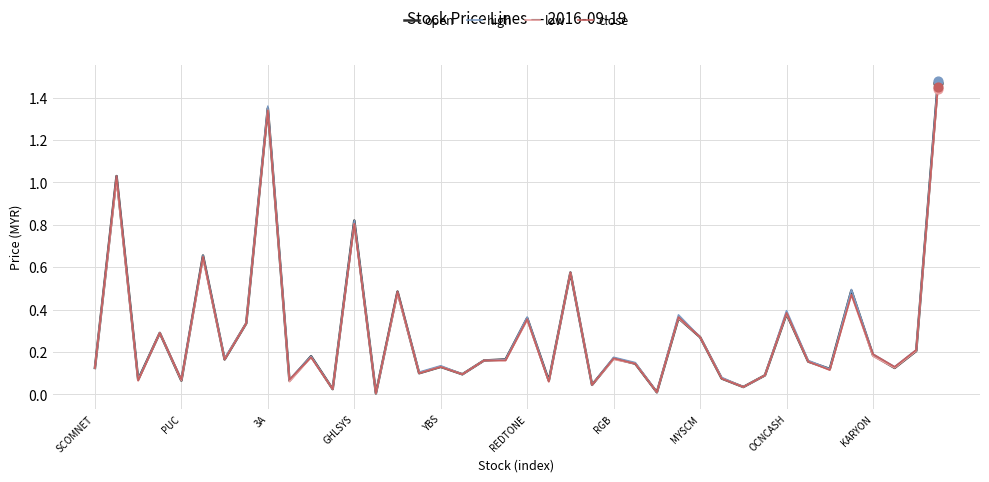

Is this an area chart (filled region under the line)?

No